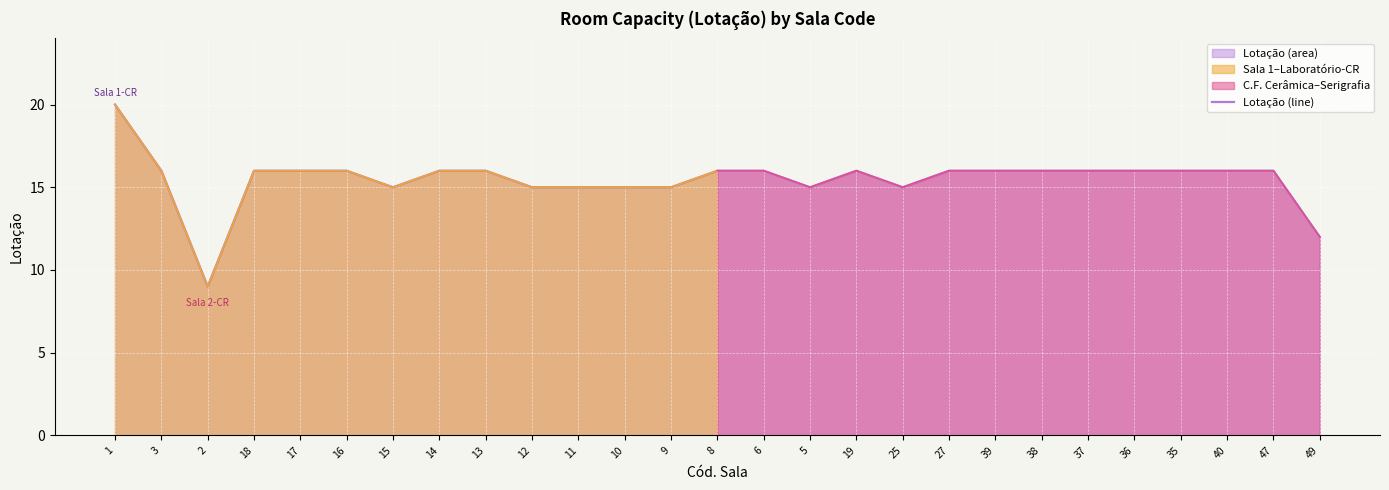

Which has a higher value, 9 or 49?

9